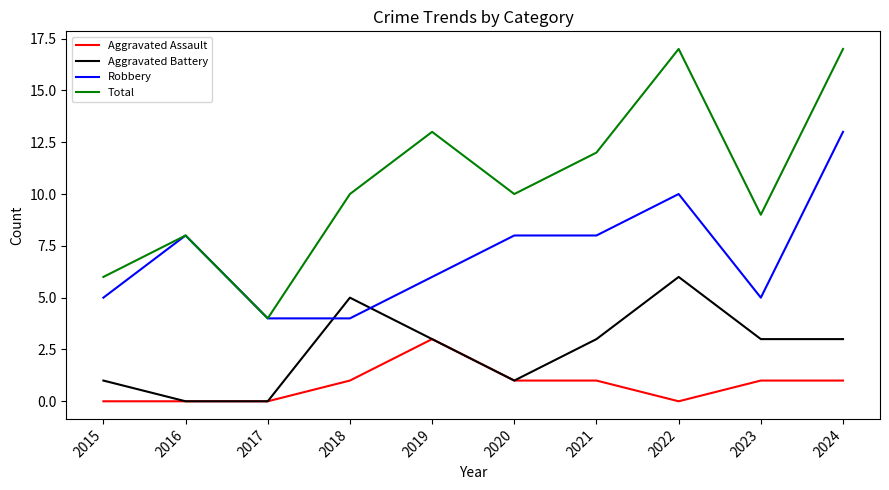

At which category does Total reach its first local peak?

2016